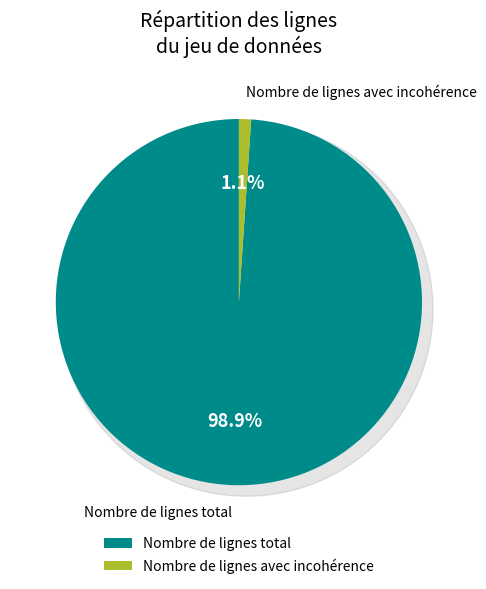

Does any single category account for the majority?

Yes